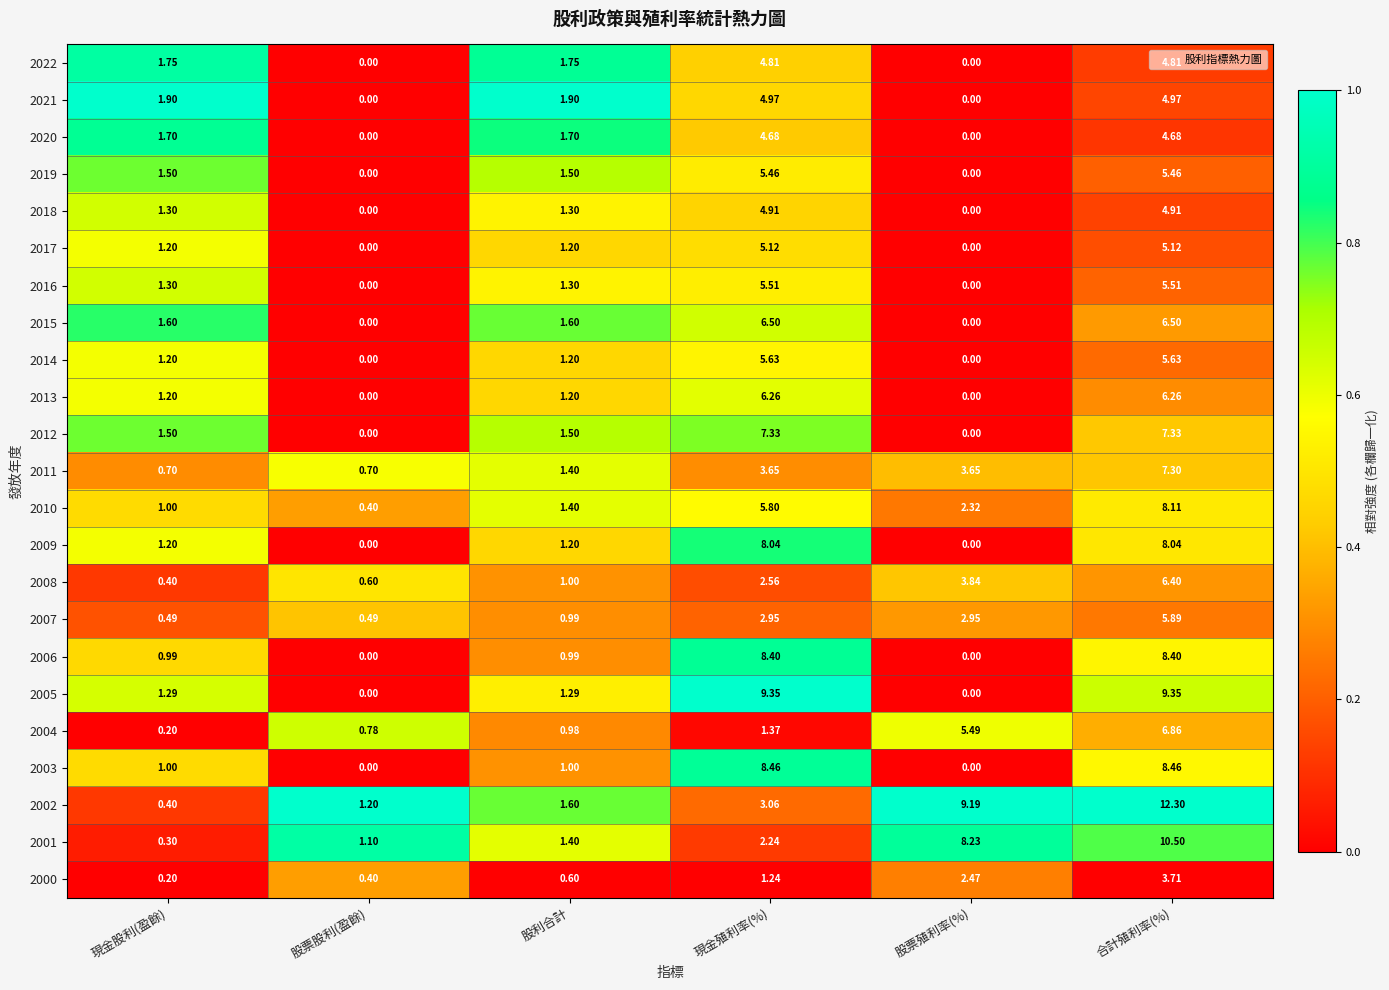

At which category is the sum across all series the highest?

合計殖利率(%)